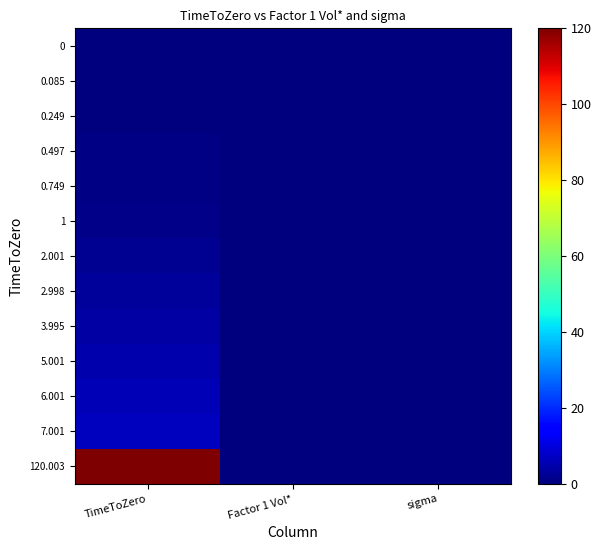

Rank the series at Factor 1 Vol* from highest to lowest value.

120.003, 7.001, 6.001, 5.001, 3.995, 2.998, 0.749, 0.497, 2.001, 0, 0.085, 0.249, 1